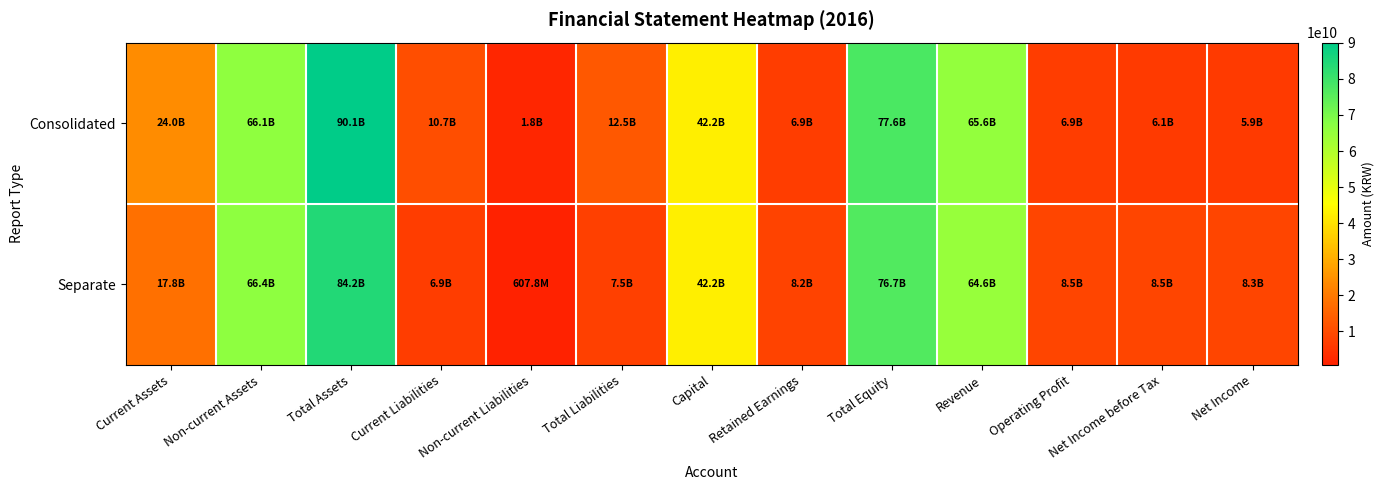

Which category has the lowest value across all series?

Non-current Liabilities